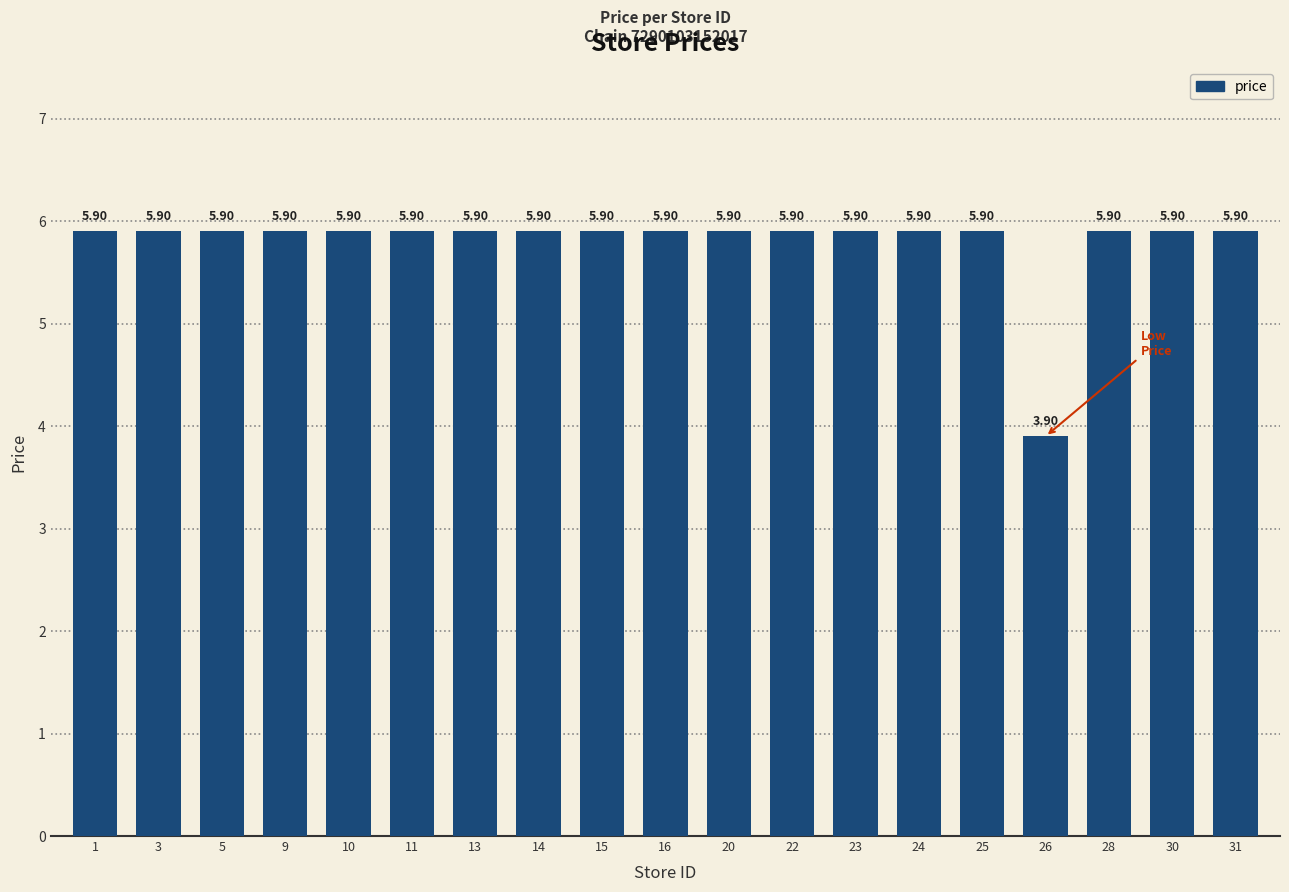

The chart shows a value of 2.5 at 15. True or false?

False